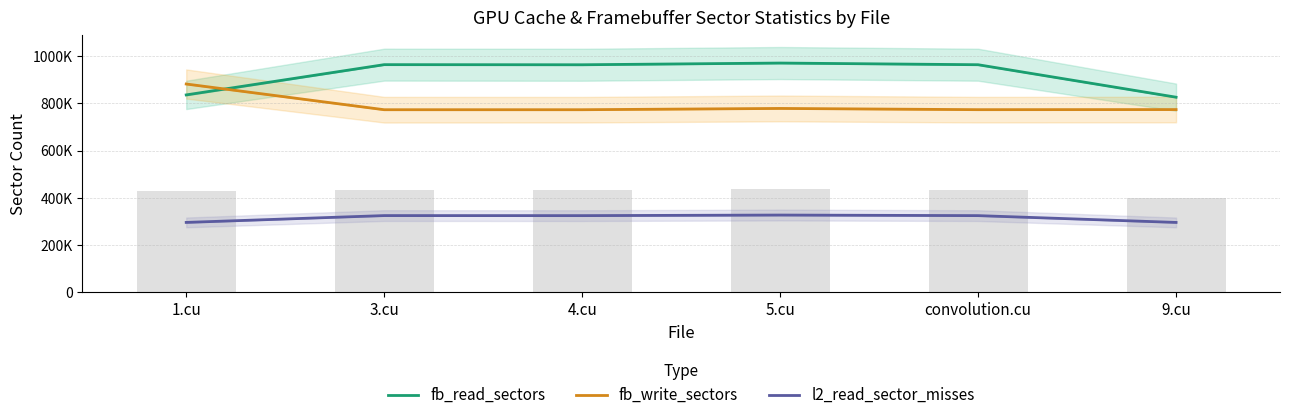

Reading left to right, list all the values displayed in this chart.

fb_read_sectors: 836080.5	964487.5	963999.5	971288.0	964167.0	826349.5
fb_write_sectors: 882344.0	773235.5	773240.5	778665.5	773430.0	773863.5
l2_read_sector_misses: 294981.0	323963.5	323765.0	326220.5	323782.5	294932.0